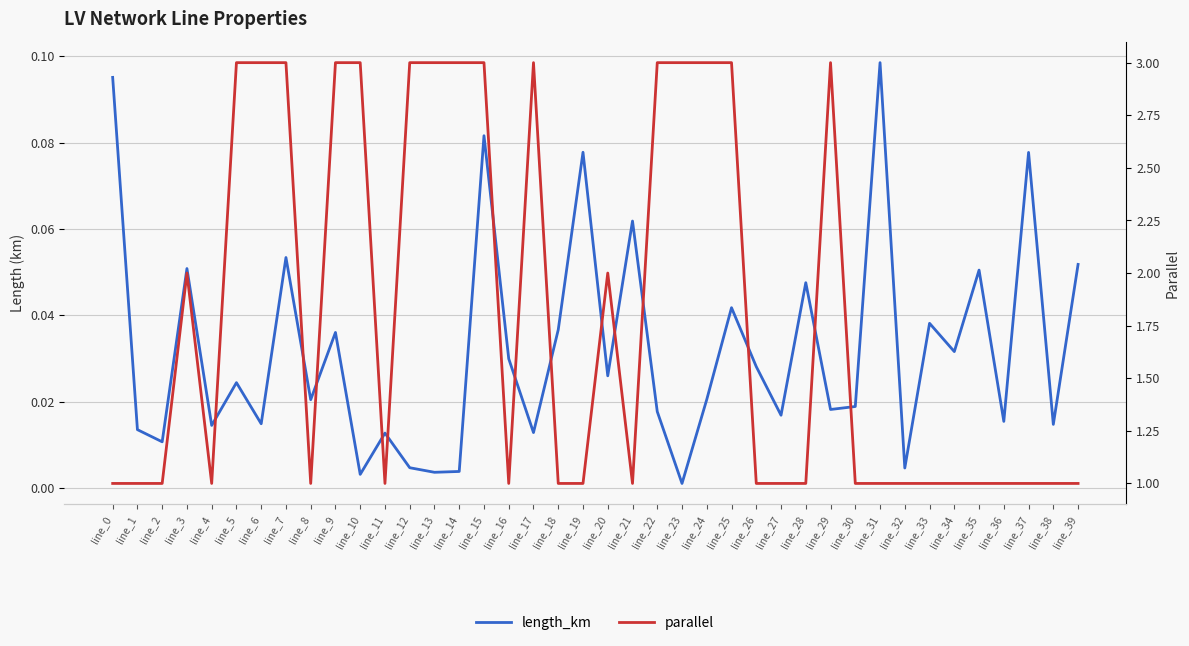

The parallel series shows 3.0 at line_13. True or false?

True